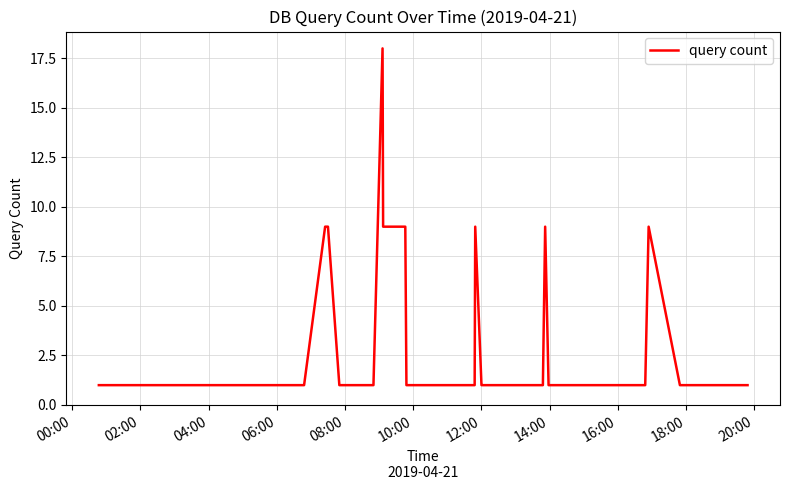

What is the greatest value displayed?

18